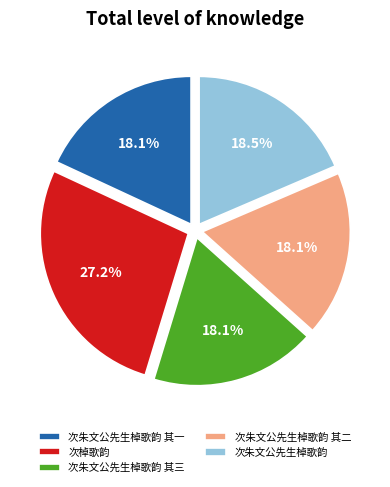

What is the largest slice in the pie chart?

次棹歌韵